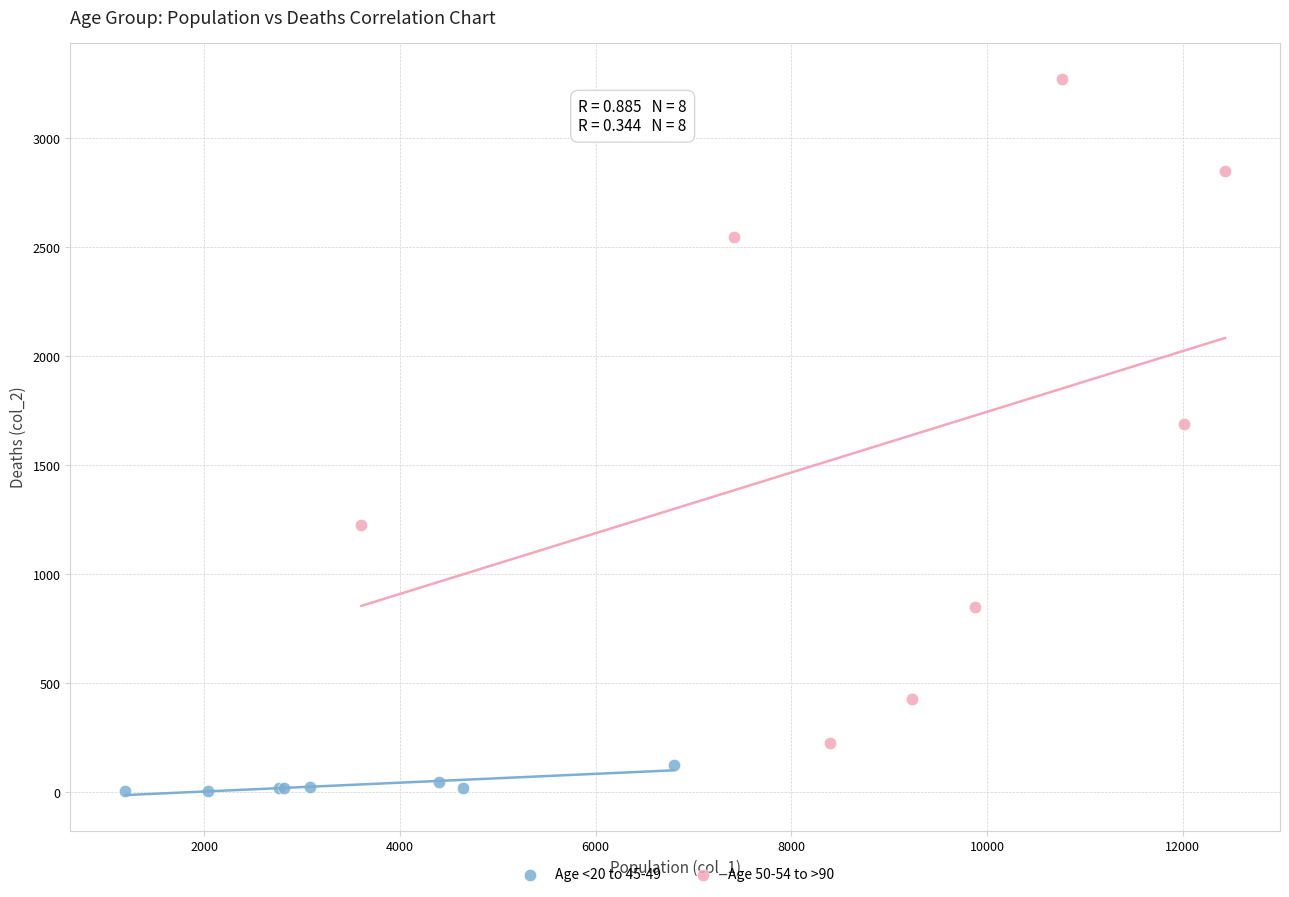

What are all the series names shown in the legend?

Age <20 to 45-49, Age 50-54 to >90